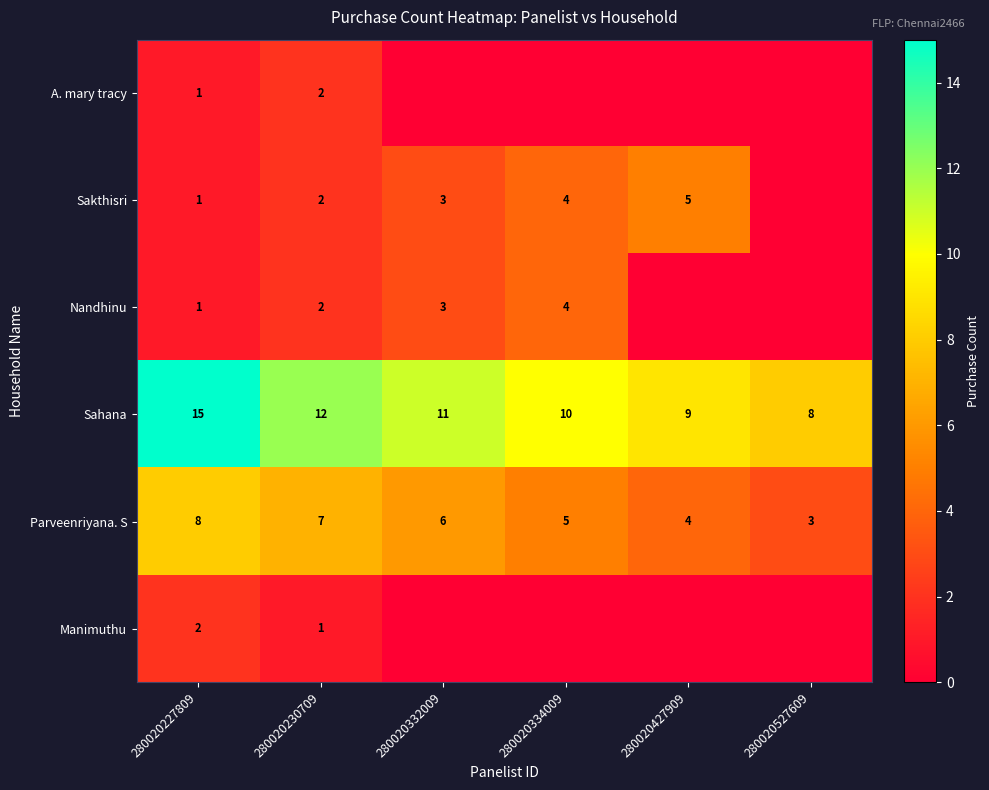

At which category is the sum across all series the highest?

280020227809